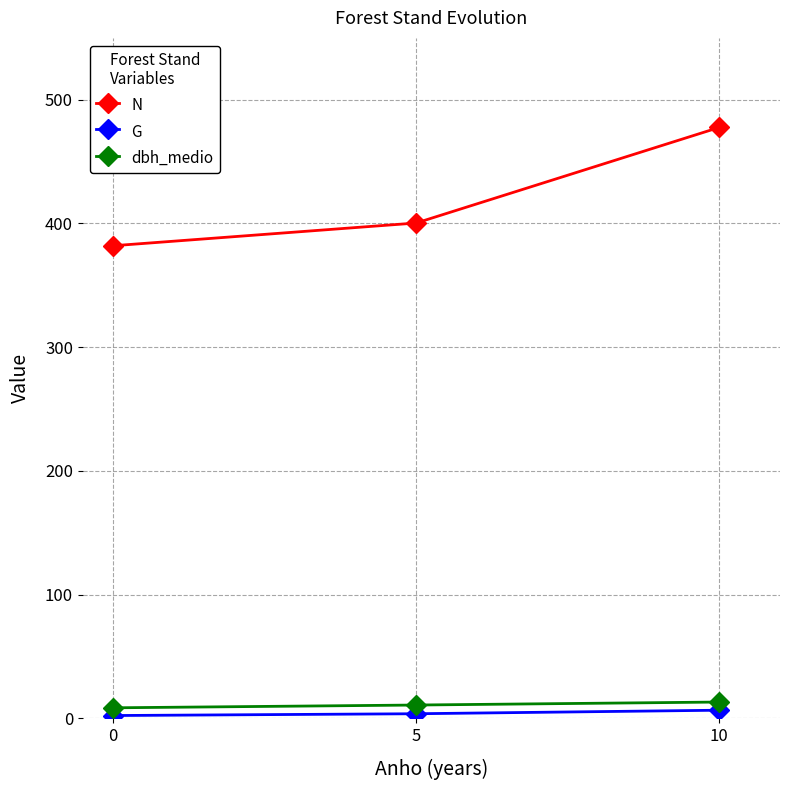

The value of dbh_medio at 10 is 13.1. True or false?

True